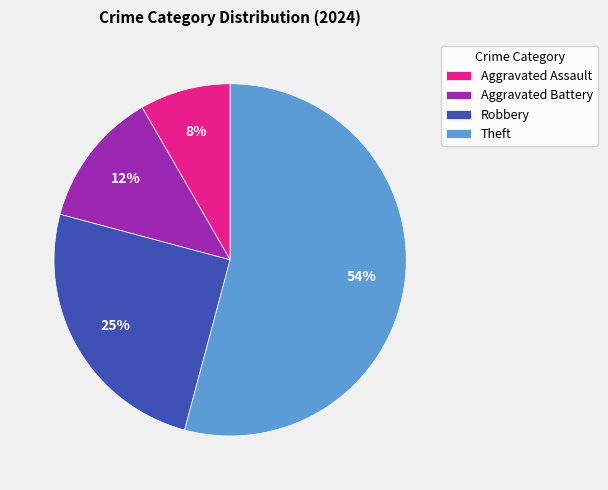

What is the smallest slice in the pie chart?

Aggravated Assault